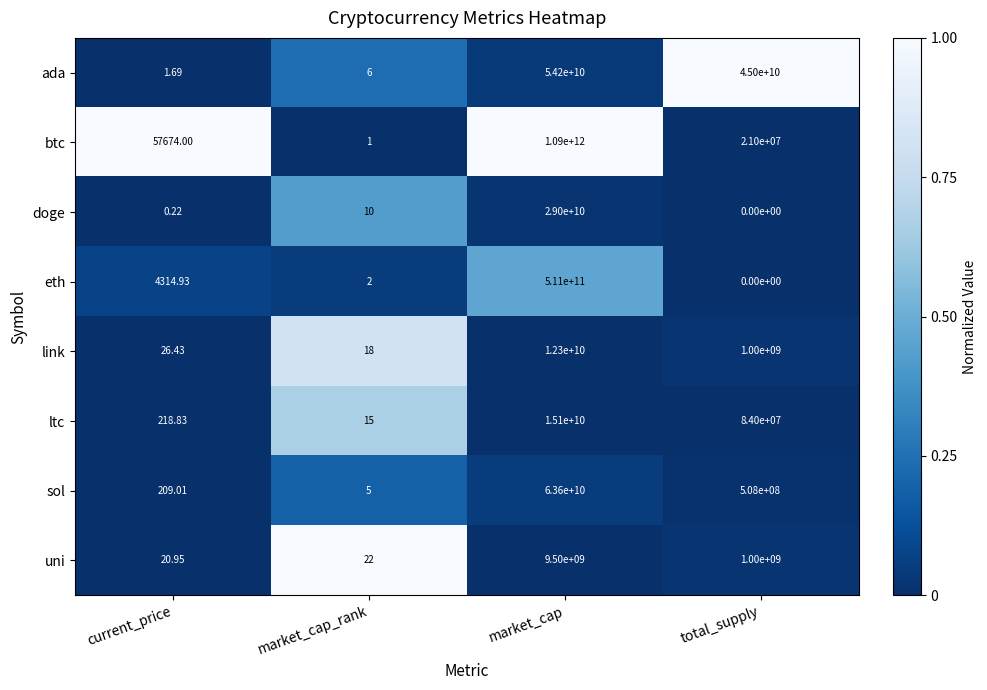

Which series has the largest range (max minus min)?

btc